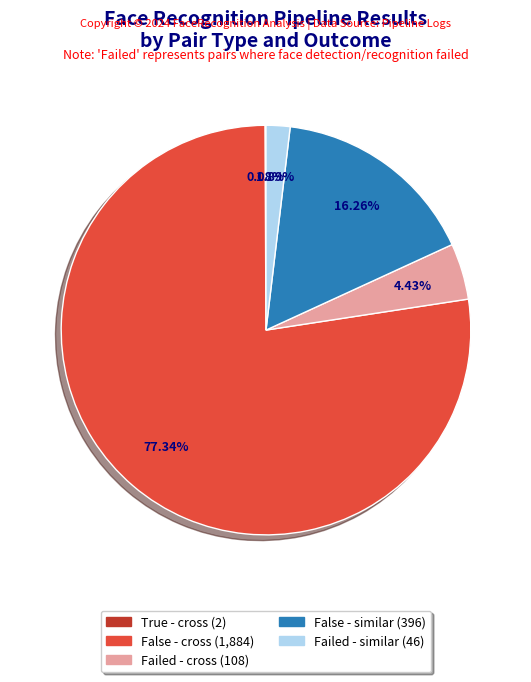

Is there any slice that represents more than half of the pie?

Yes